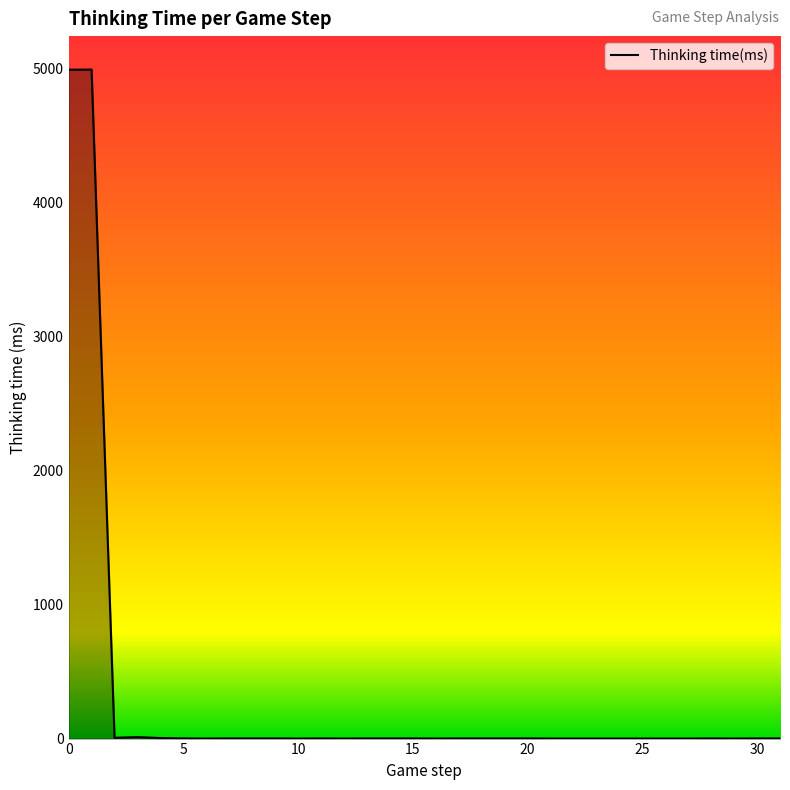

What is the greatest value displayed?

4989